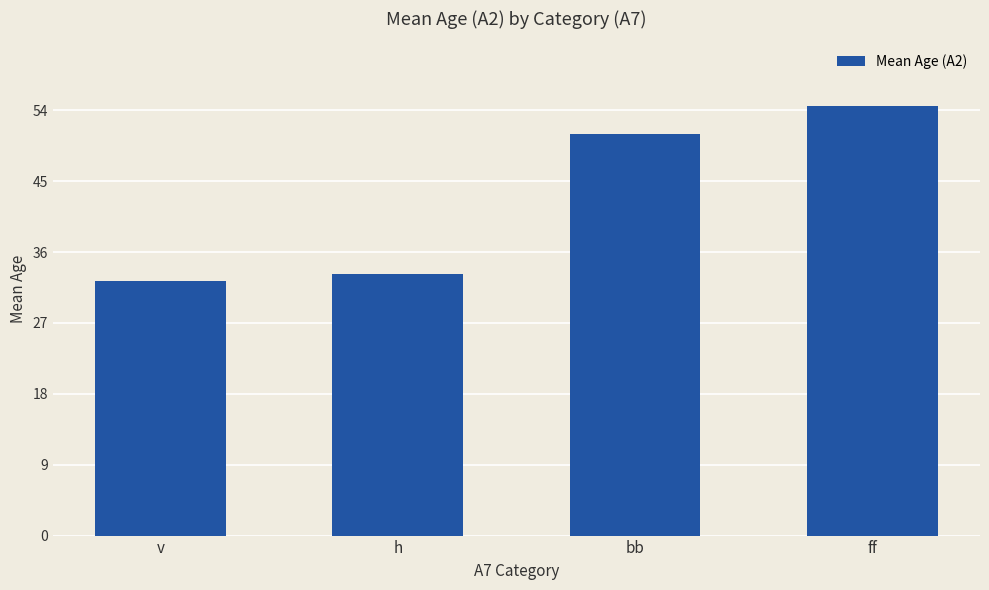

How many data points are less than 51?

2